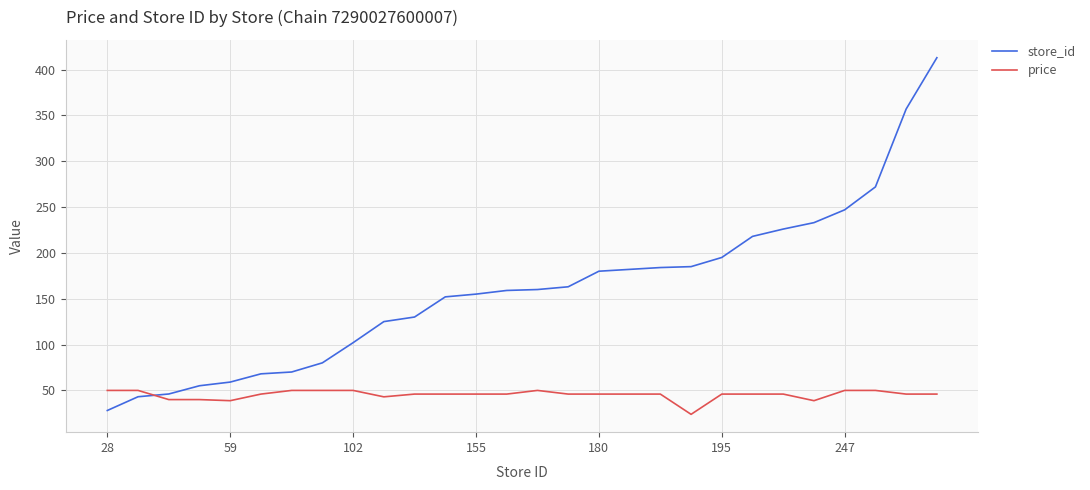

What is the minimum value for store_id?

28.0